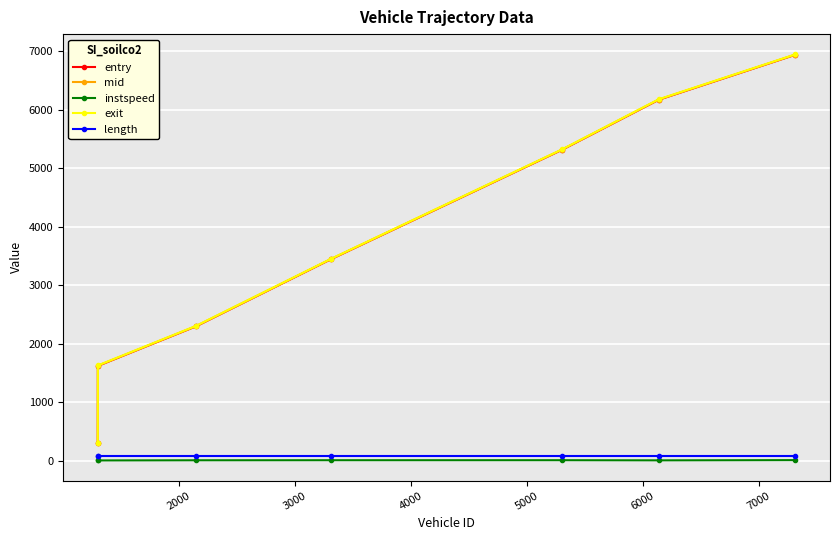

Which series has the largest range (max minus min)?

entry